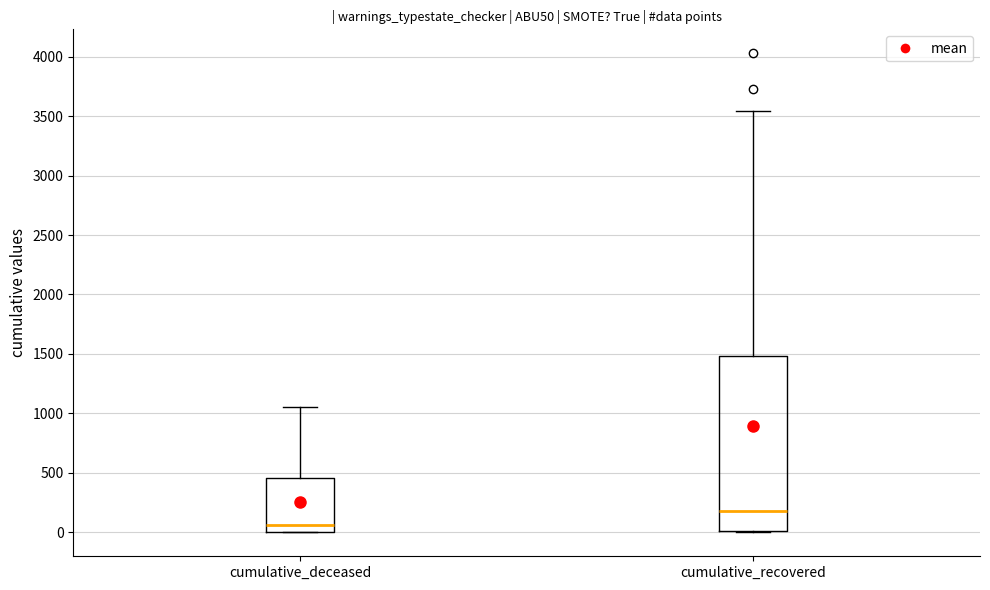

Reading left to right, transcribe this box plot: for each box, give where its median line is, the range the box spans, and where its two whiskers end, as read against the y-axis. The values are not printed on the chart, so give them approximately, as read against the axis.

cumulative_deceased: median 50, box 0 to 450, whiskers 0 to 1050
cumulative_recovered: median 200, box 0 to 1500, whiskers 0 to 3550